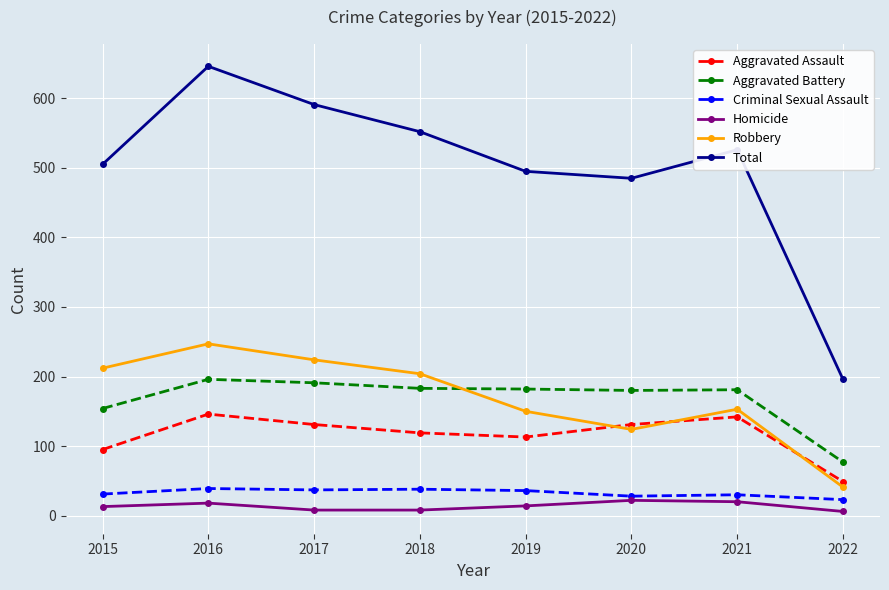

At which label does Robbery reach its peak?

2016